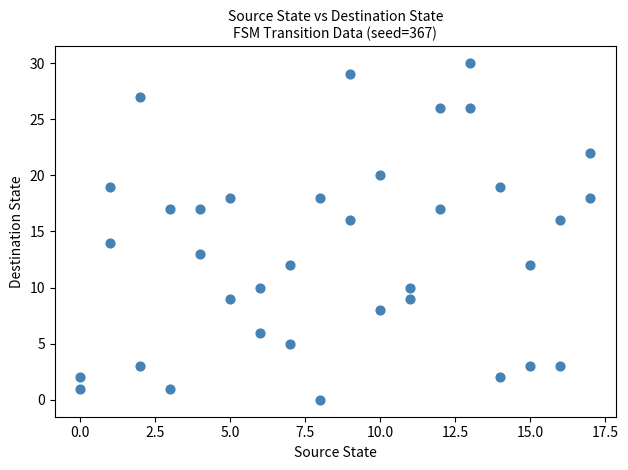

What is the range of X values (max minus min)?

17